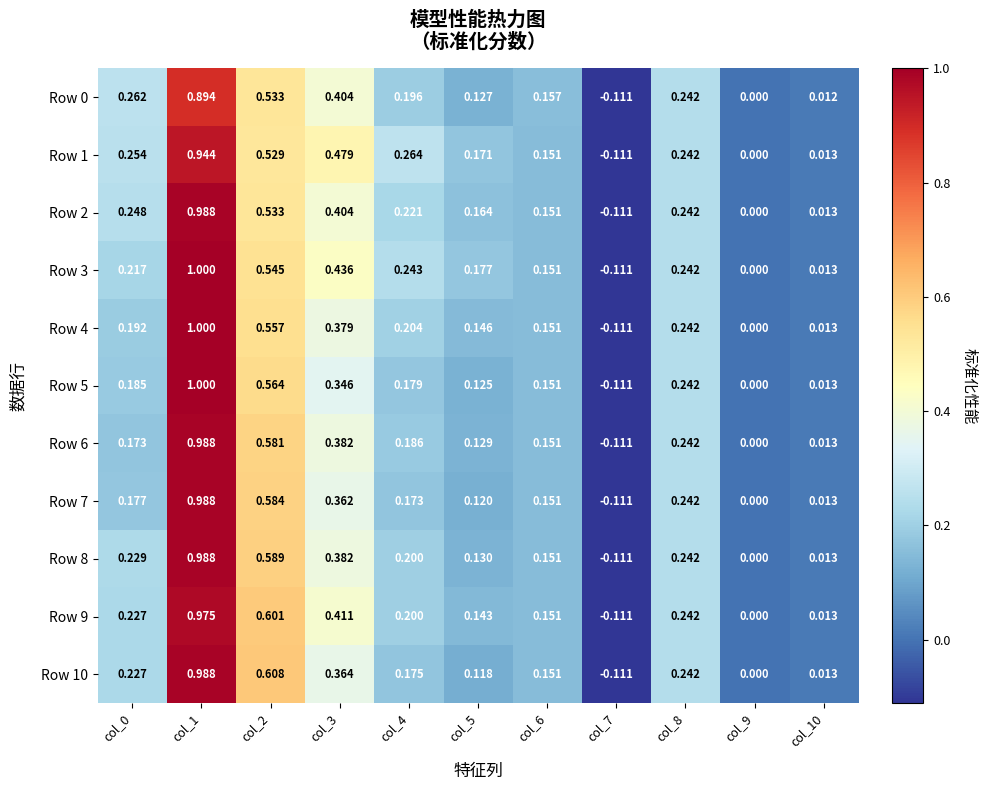

Is the value of Row 7 at col_3 greater than the value of Row 5 at col_9?

Yes